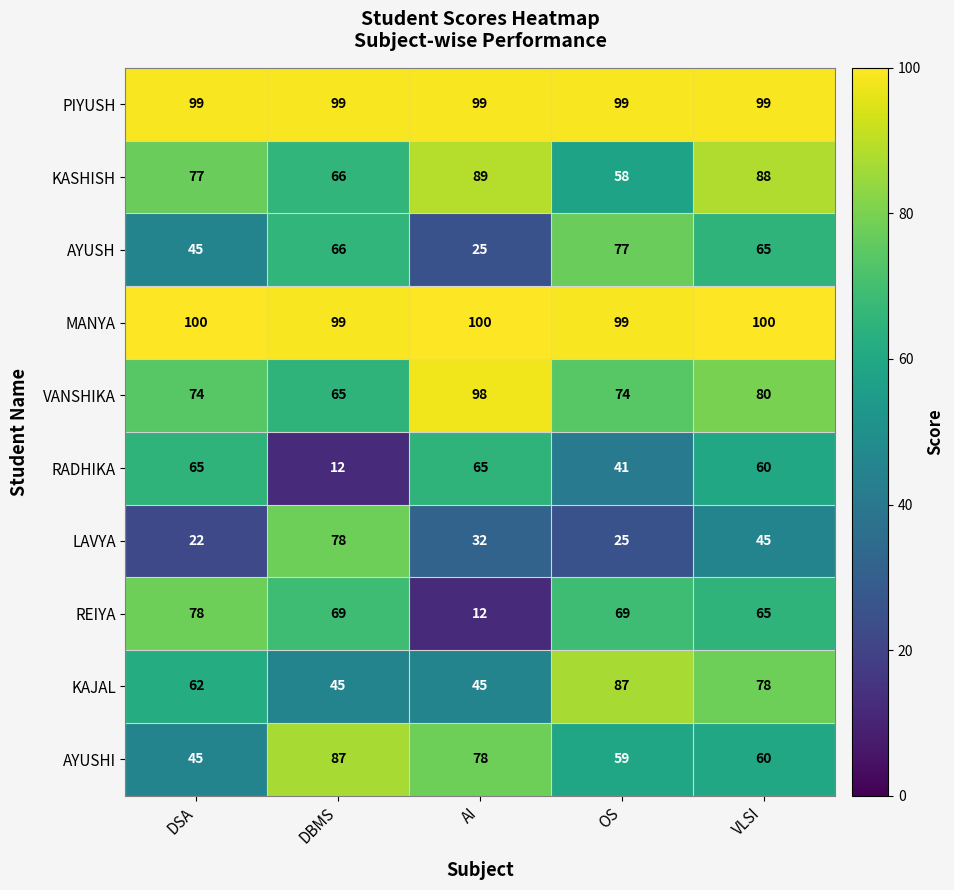

True or false: AYUSH has a value of 65 at VLSI.

True